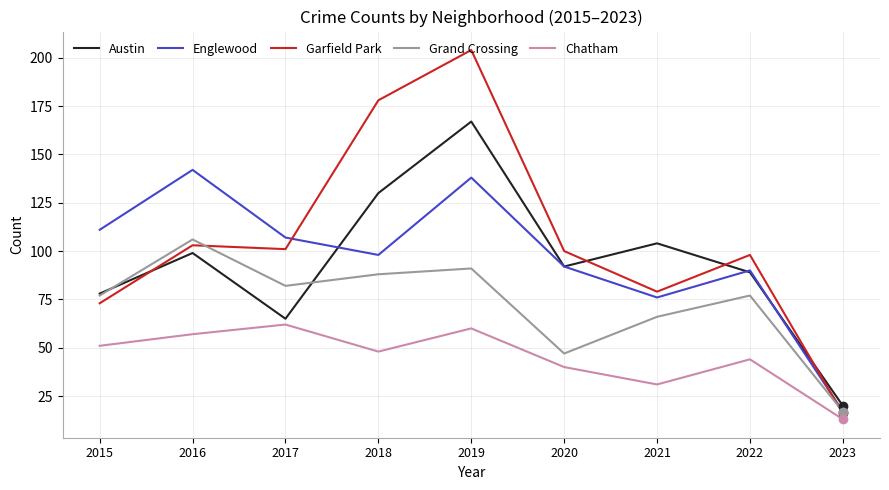

What are all the series names shown in the legend?

Austin, Englewood, Garfield Park, Grand Crossing, Chatham